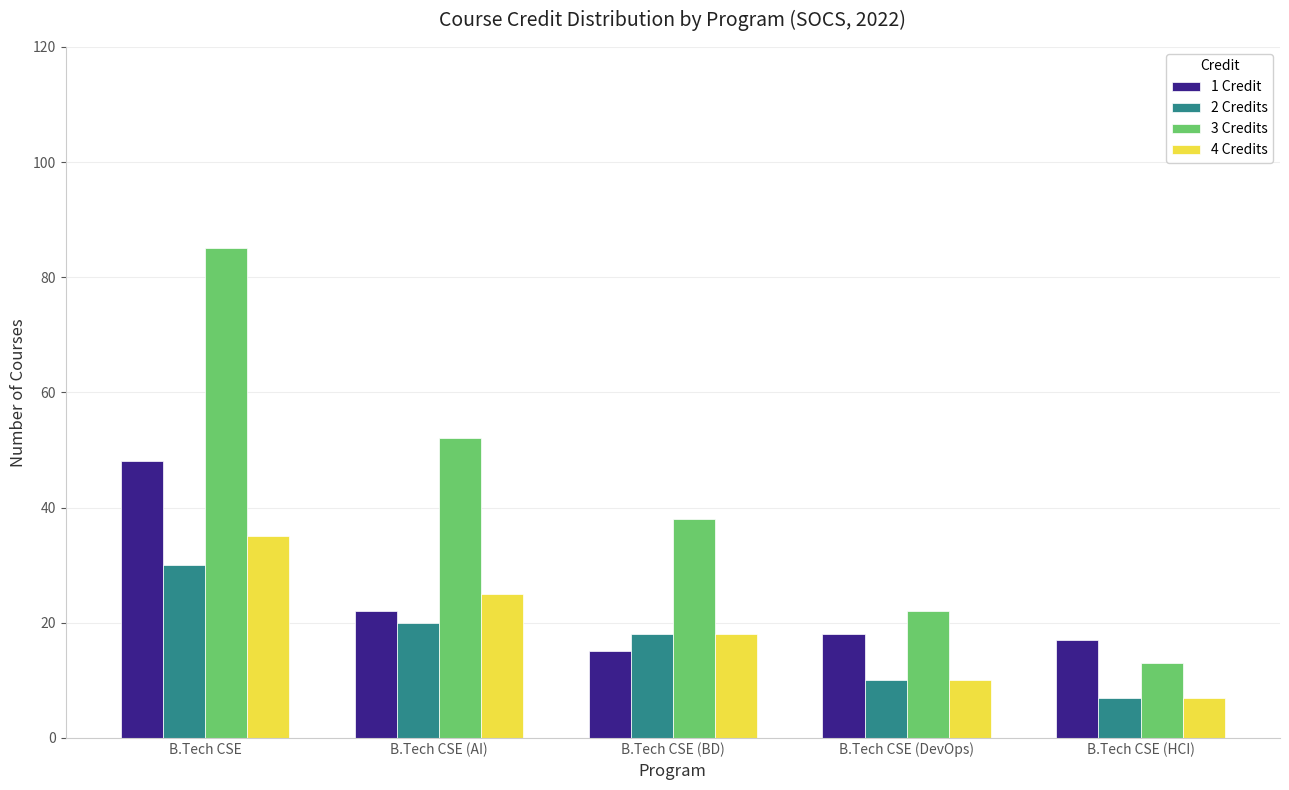

Rank the series by their maximum value, from highest to lowest.

3 Credits, 1 Credit, 4 Credits, 2 Credits